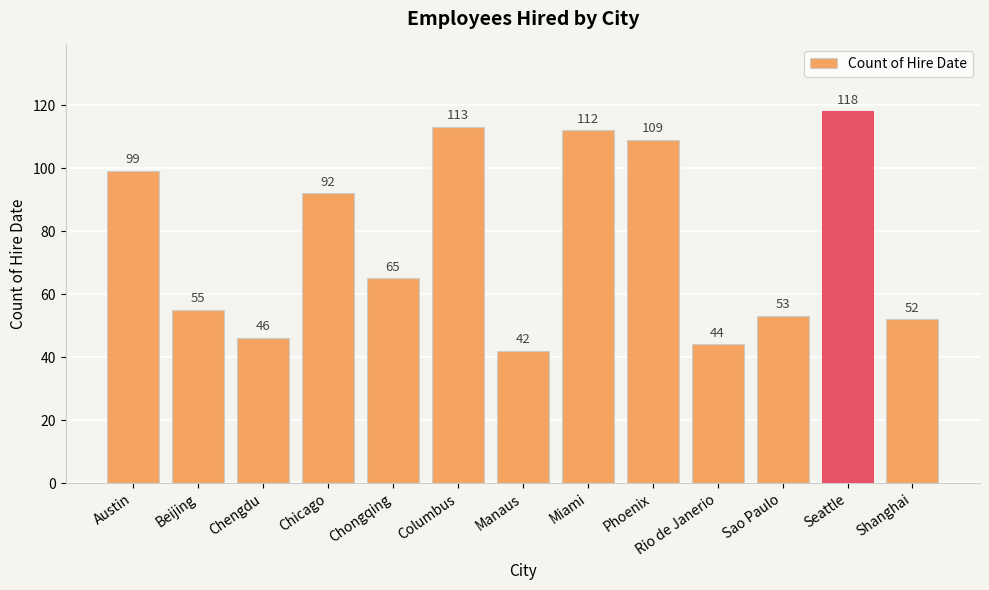

Reading right to left, what are all the values shown in this chart?

52	118	53	44	109	112	42	113	65	92	46	55	99